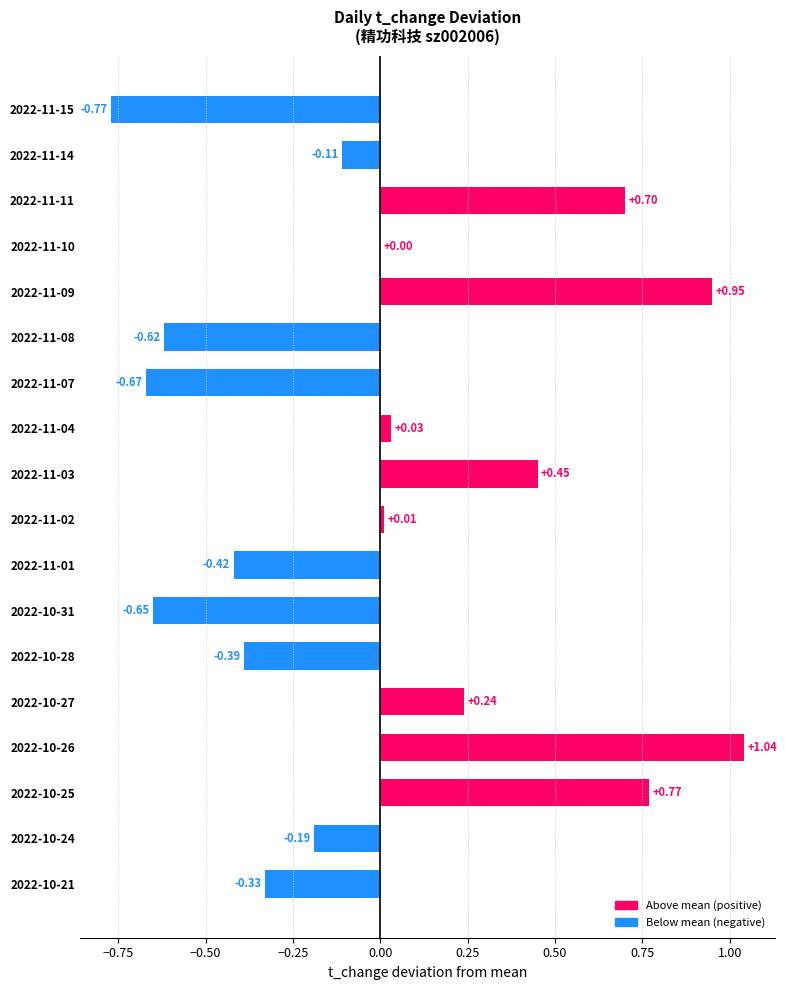

What is the difference between the values at 2022-11-03 and 2022-10-24?

0.6